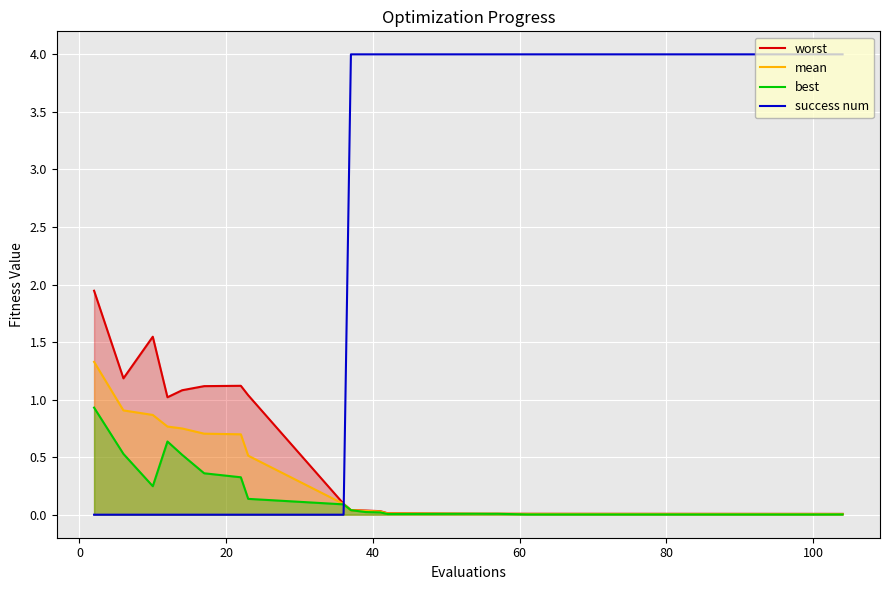

Reading right to left, transcribe all the data shown in this chart.

worst: 0.0	0.0	0.0	0.0	0.0	0.0	0.0	0.0	0.0	0.0	0.1	1.0	1.1	1.1	1.1	1.0	1.5	1.2	1.9
mean: 0.0	0.0	0.0	0.0	0.0	0.0	0.0	0.0	0.0	0.0	0.1	0.5	0.7	0.7	0.7	0.8	0.9	0.9	1.3
best: 0.0	0.0	0.0	0.0	0.0	0.0	0.0	0.0	0.0	0.0	0.1	0.1	0.3	0.4	0.5	0.6	0.2	0.5	0.9
success num: 4.0	4.0	4.0	4.0	4.0	4.0	4.0	4.0	4.0	4.0	0.0	0.0	0.0	0.0	0.0	0.0	0.0	0.0	0.0